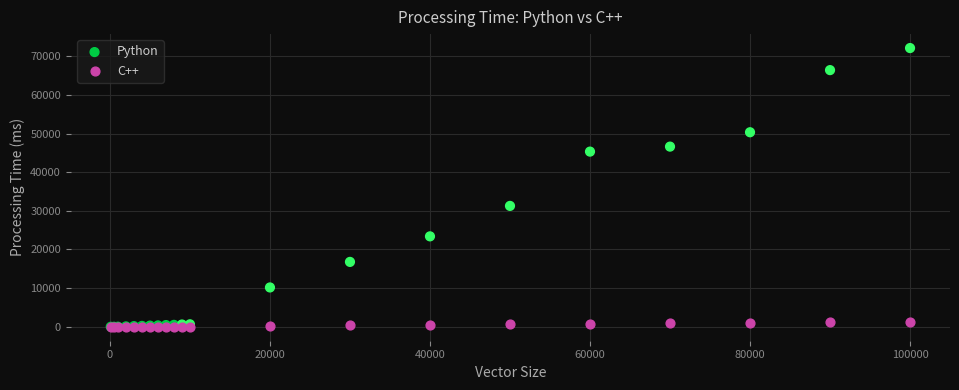

In the Python series, what Y value is closest to 36054?

31270.0